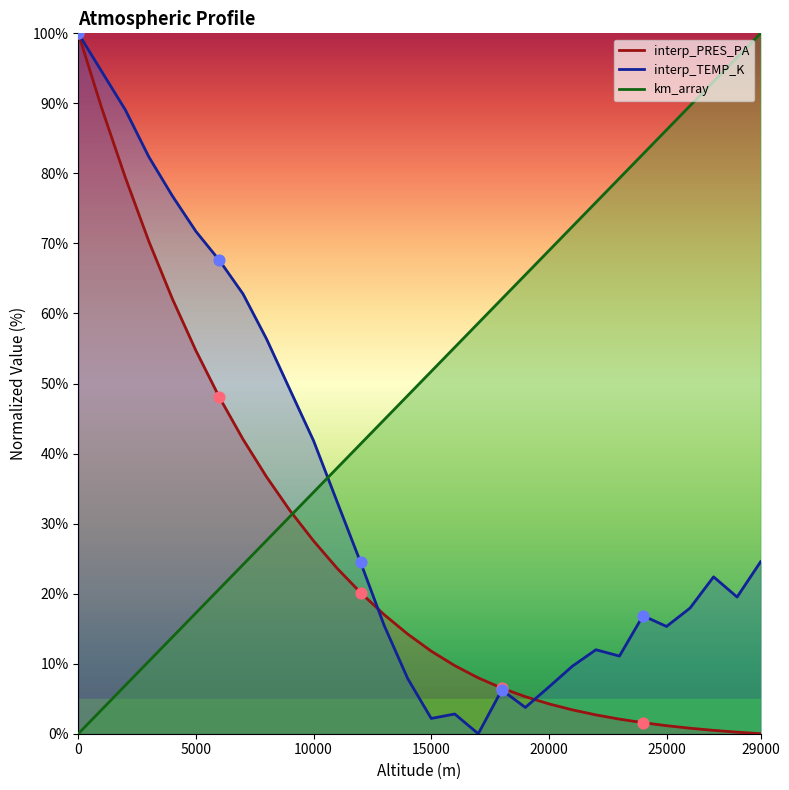

Which series has the largest Y range (max minus min)?

km_array